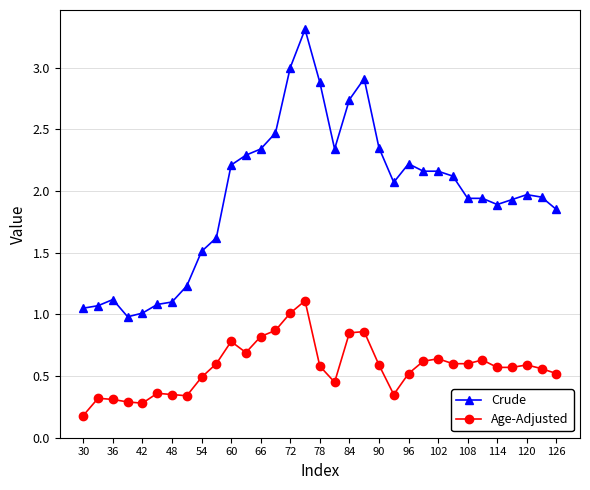

What is the greatest value displayed?

3.3